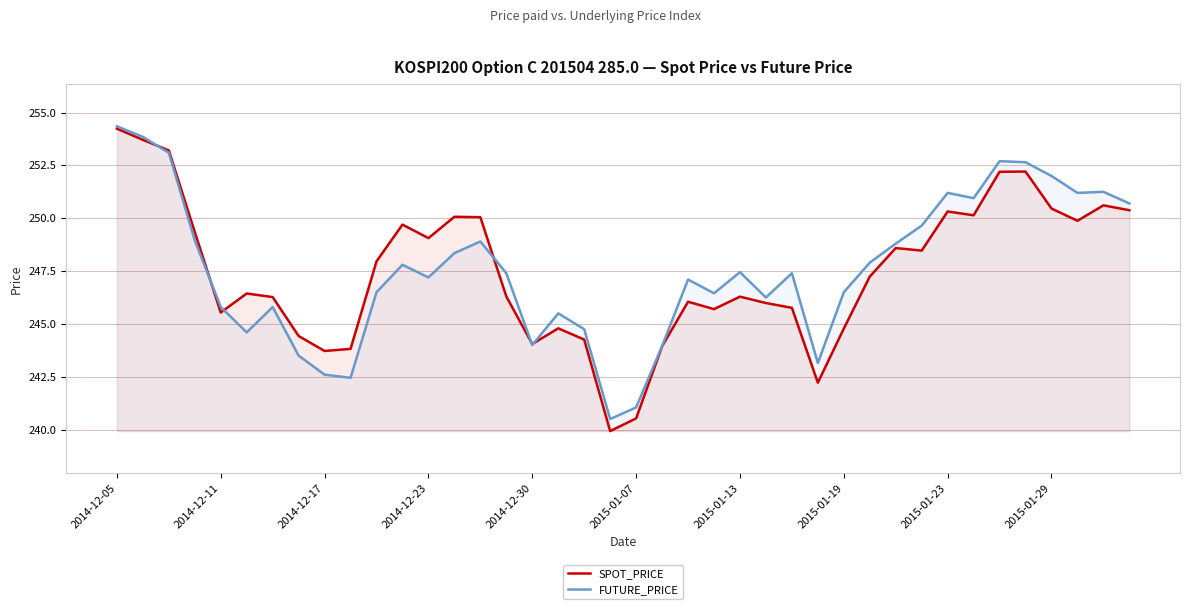

Which series ends up on top after the final intersection of FUTURE_PRICE and SPOT_PRICE?

FUTURE_PRICE